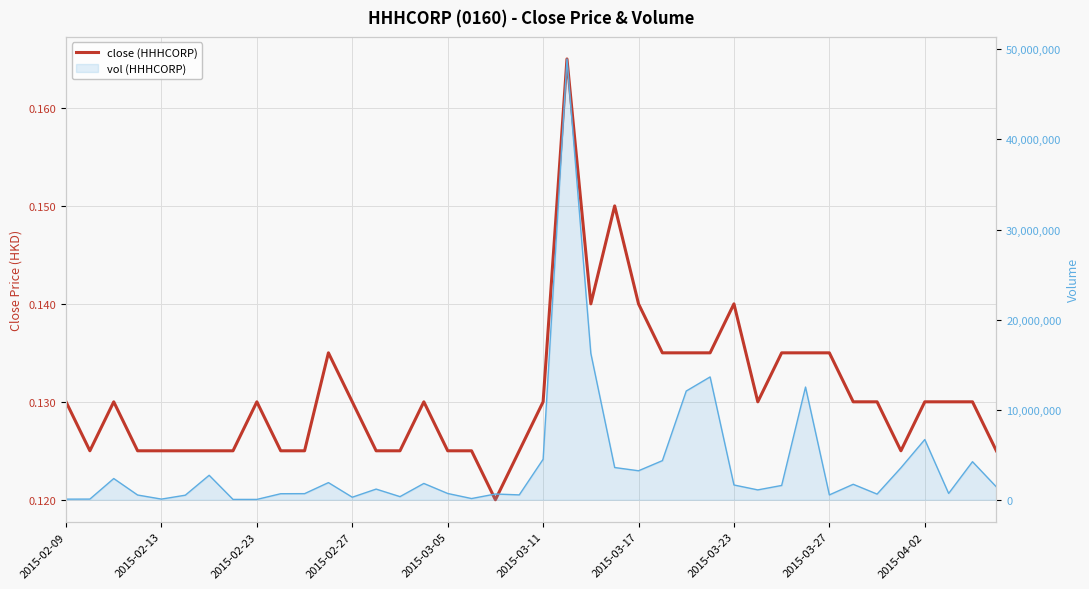

How many lines are shown in the chart?

1